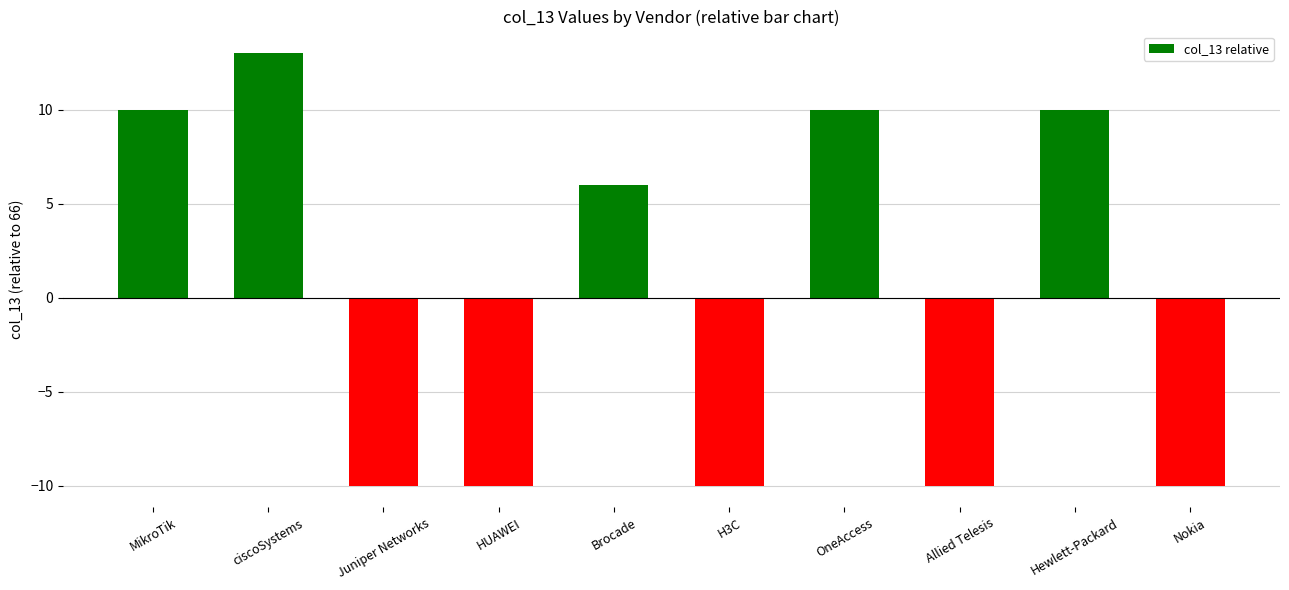

How many positive values are there?

5